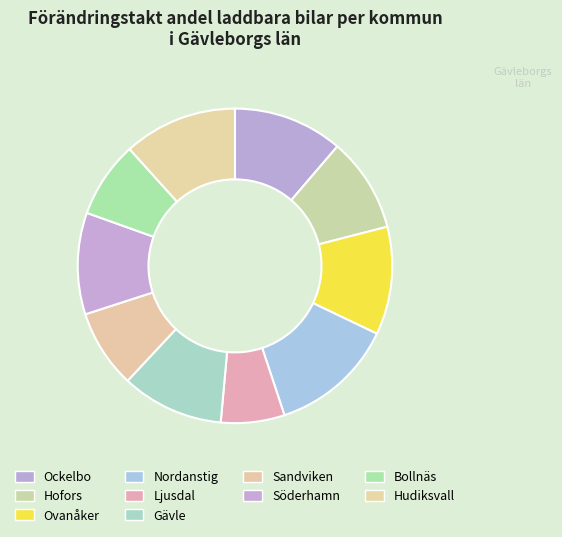

Is there any slice that represents more than half of the pie?

No